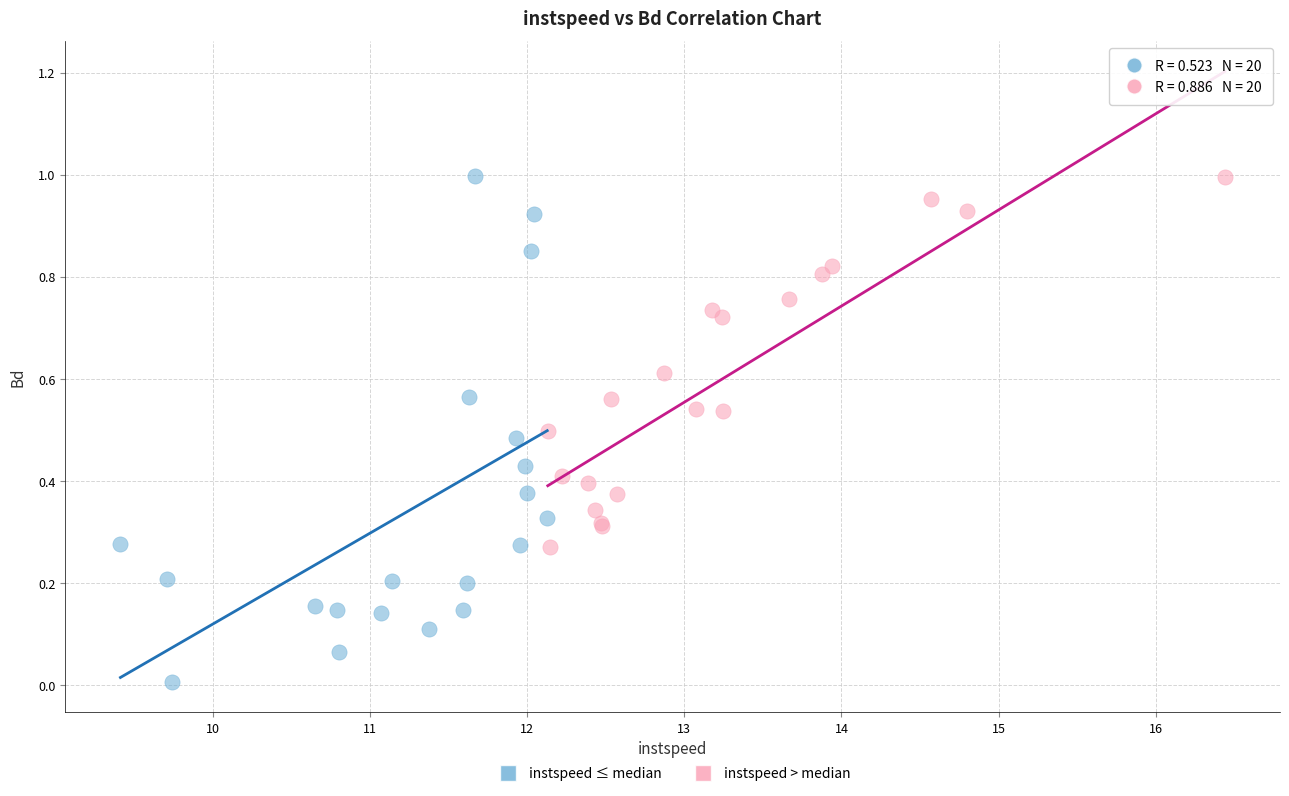

Which series has the largest Y range (max minus min)?

instspeed ≤ median